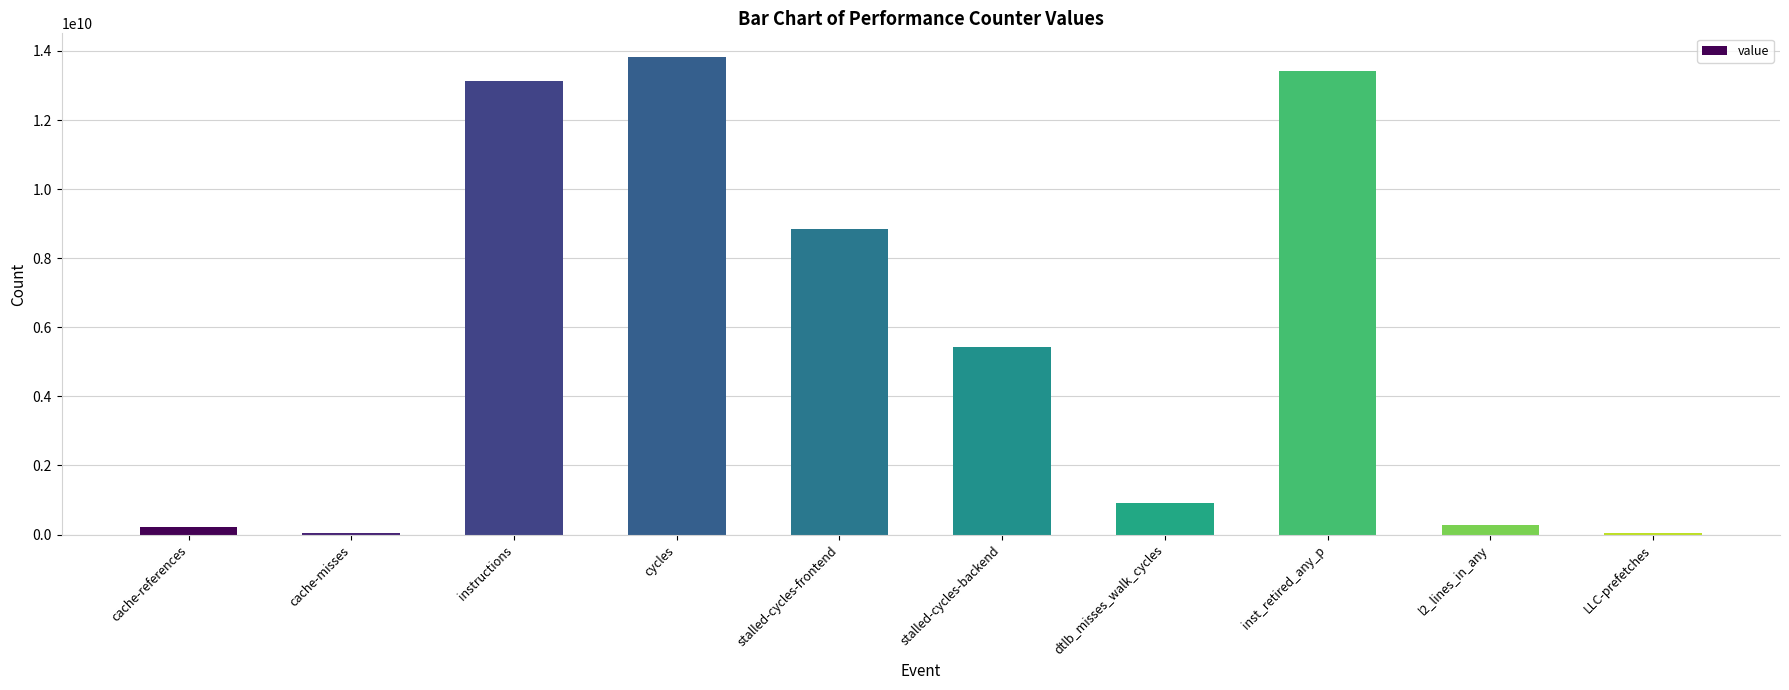

Between stalled-cycles-frontend and instructions, which is larger?

instructions